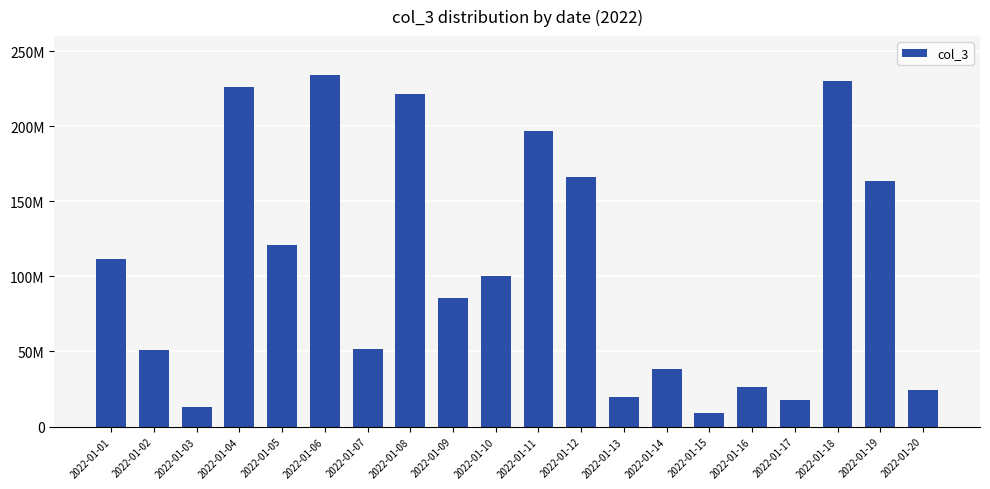

Does the chart contain any negative values?

No